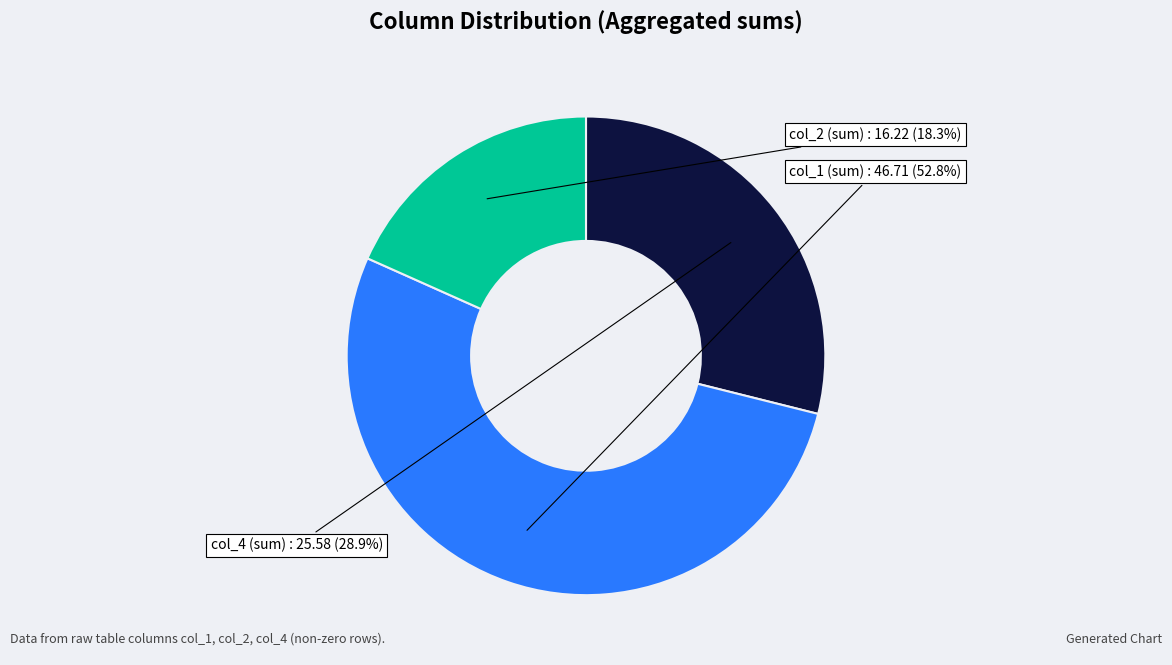

To the nearest percent, what is the average slice percentage?

33%